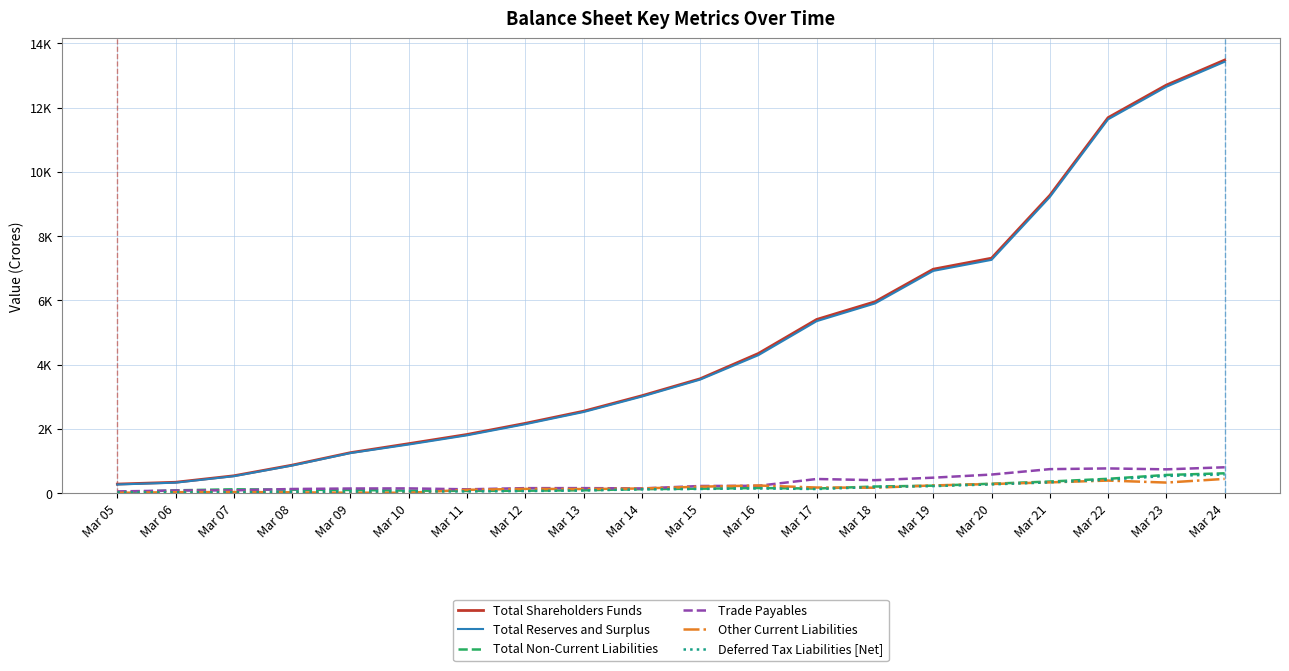

Is the value of Deferred Tax Liabilities [Net] at Mar 20 greater than the value of Other Current Liabilities at Mar 11?

Yes